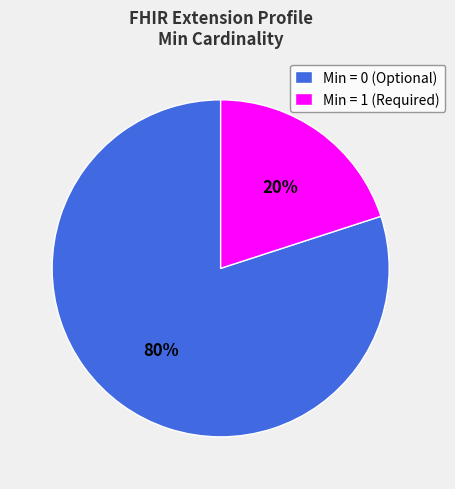

The Min = 1 (Required) slice represents 20% of the pie. True or false?

True